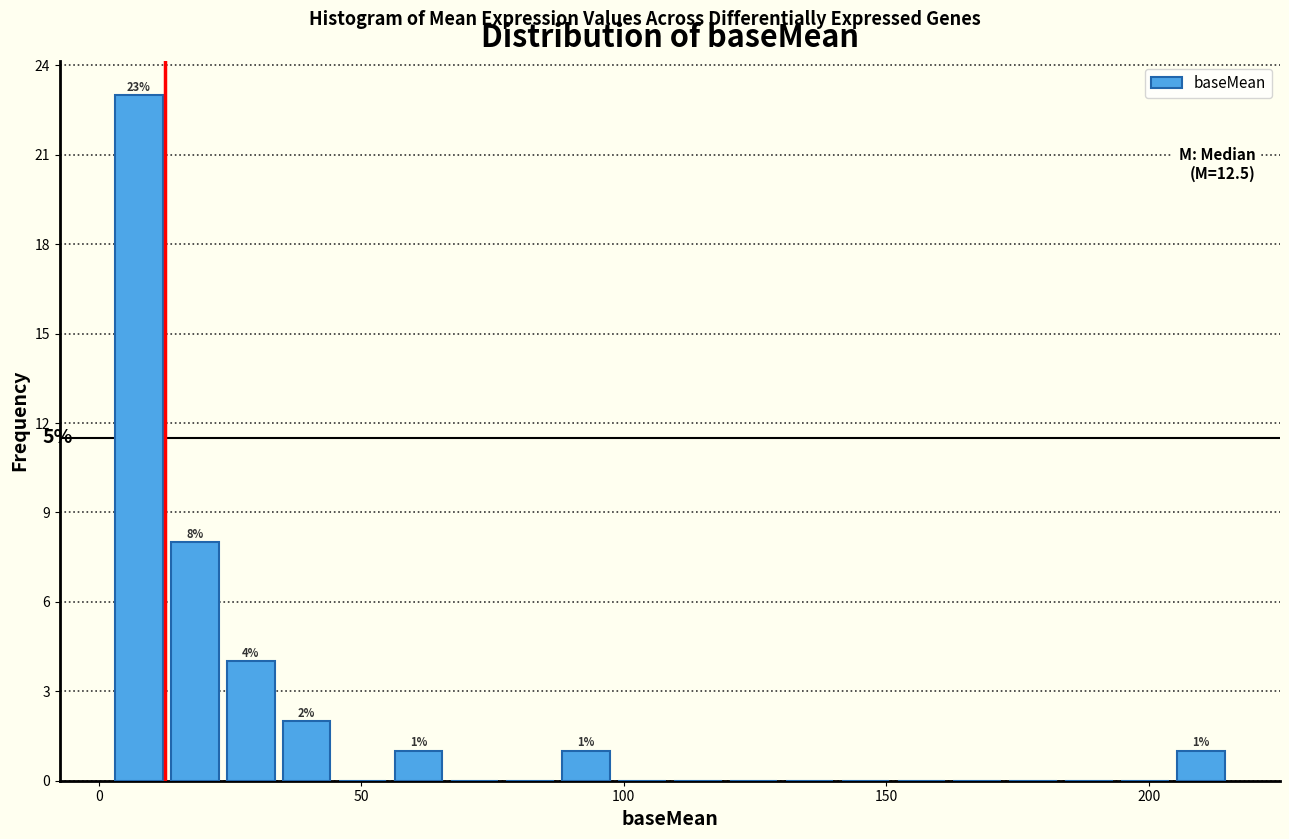

Read against the x-axis, roughly where is the centre of the tallest bar?

10